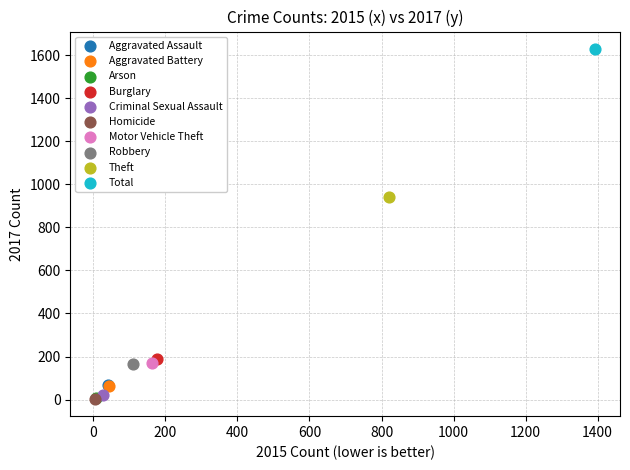

What are all the series names shown in the legend?

Aggravated Assault, Aggravated Battery, Arson, Burglary, Criminal Sexual Assault, Homicide, Motor Vehicle Theft, Robbery, Theft, Total